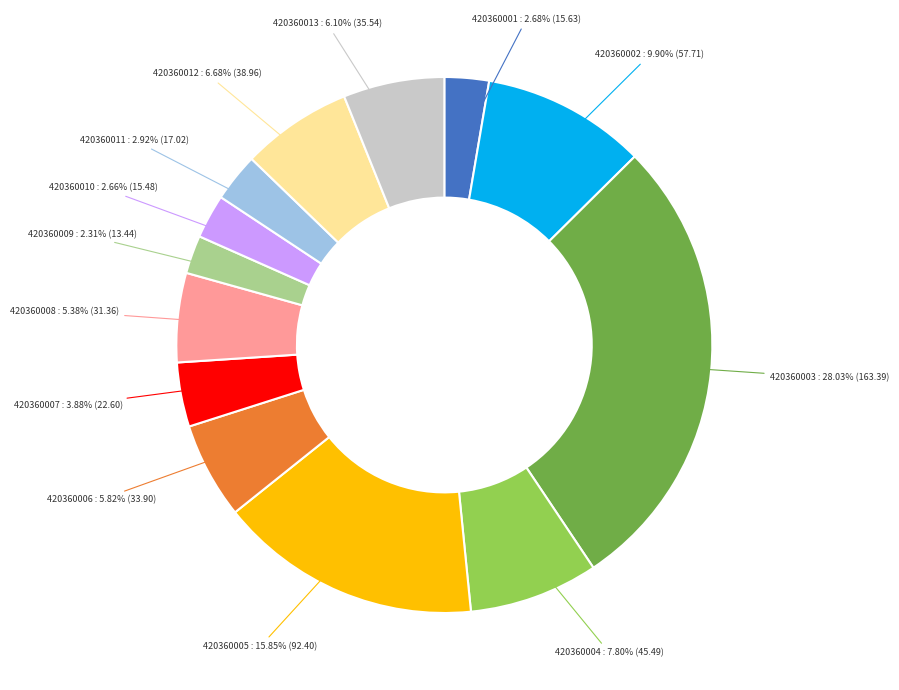

Does any single category account for the majority?

No